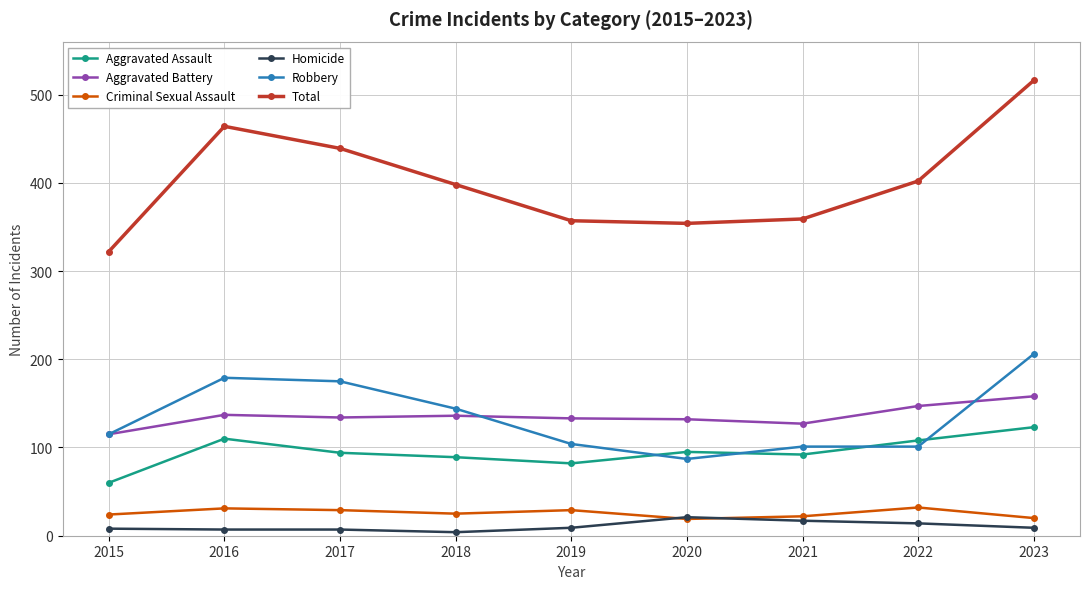

The value of Total at 2021 is 140. True or false?

False